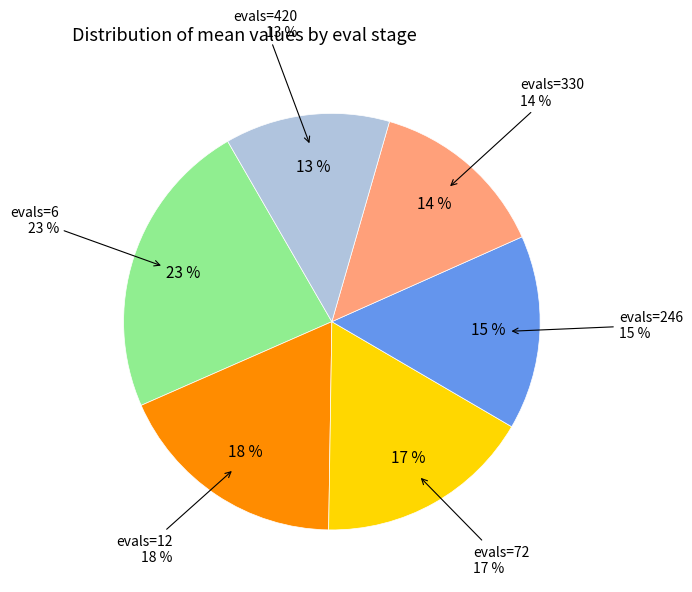

To the nearest percent, what is the difference between the largest and smallest slice percentages?

10%